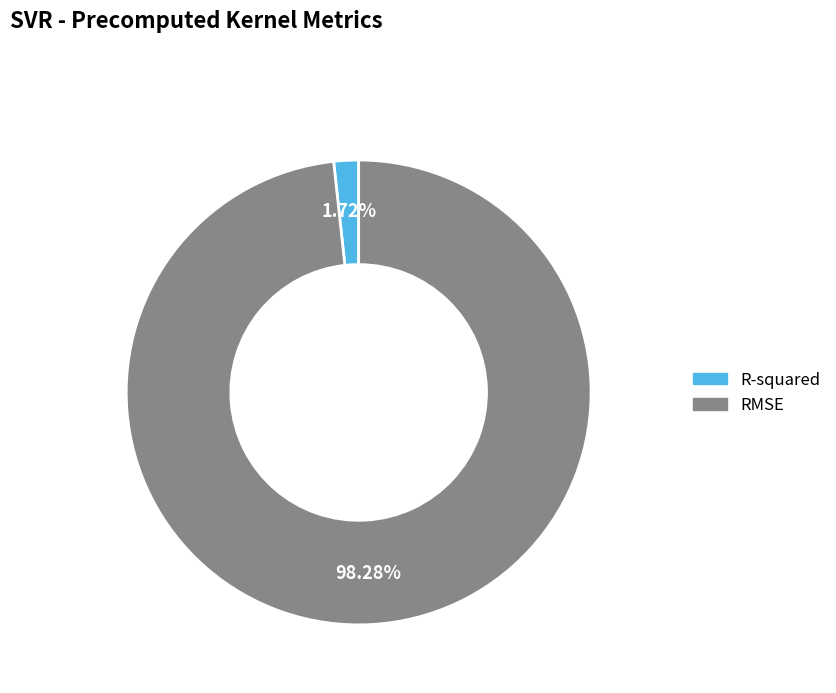

To the nearest percent, what is the combined percentage of RMSE and R-squared?

100%